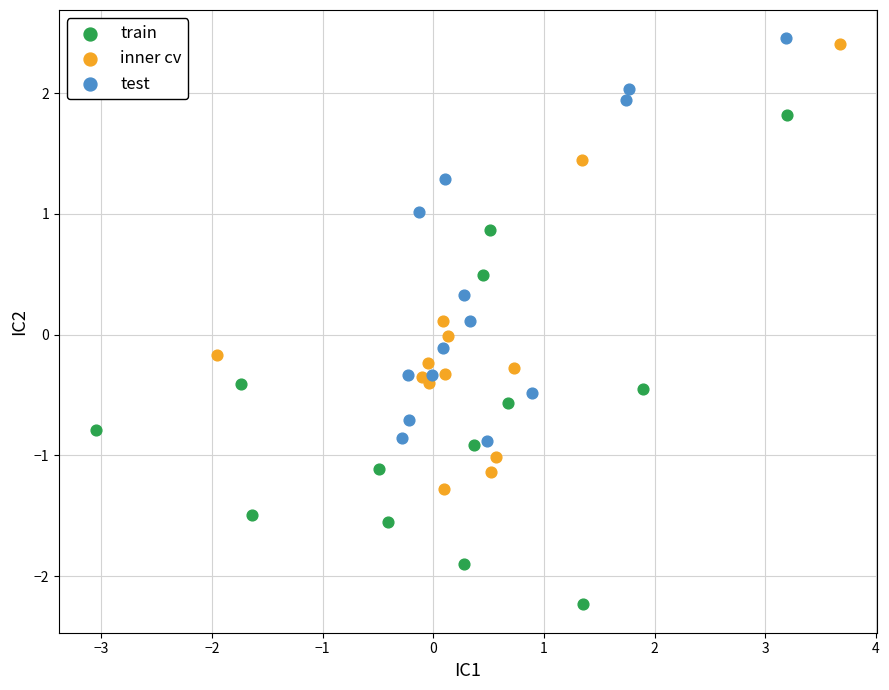

Which series has the widest spread of Y values?

train